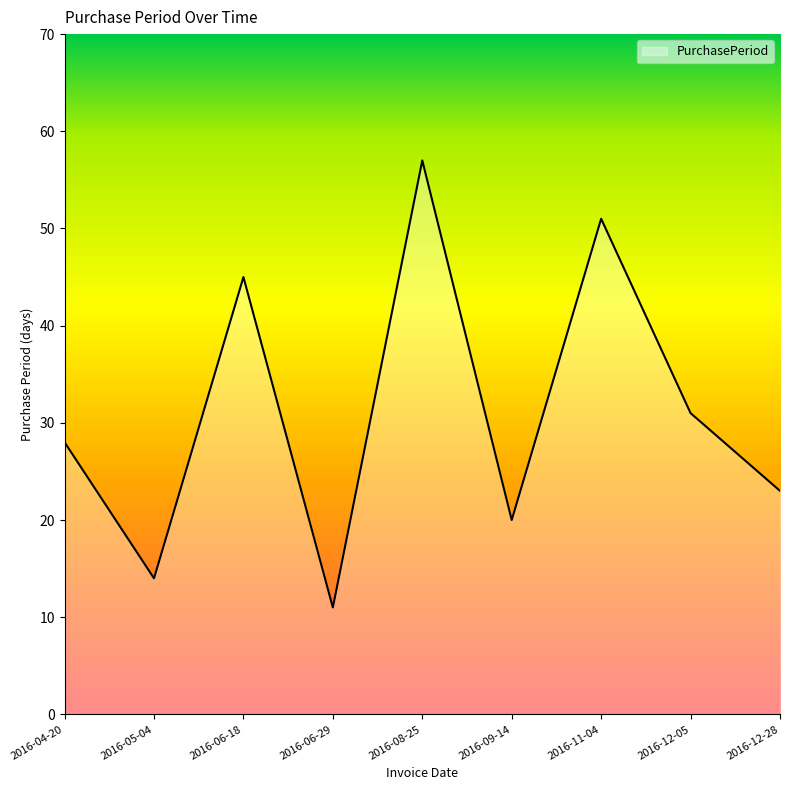

What is the change in value from 2016-06-18 to 2016-08-25?

+12